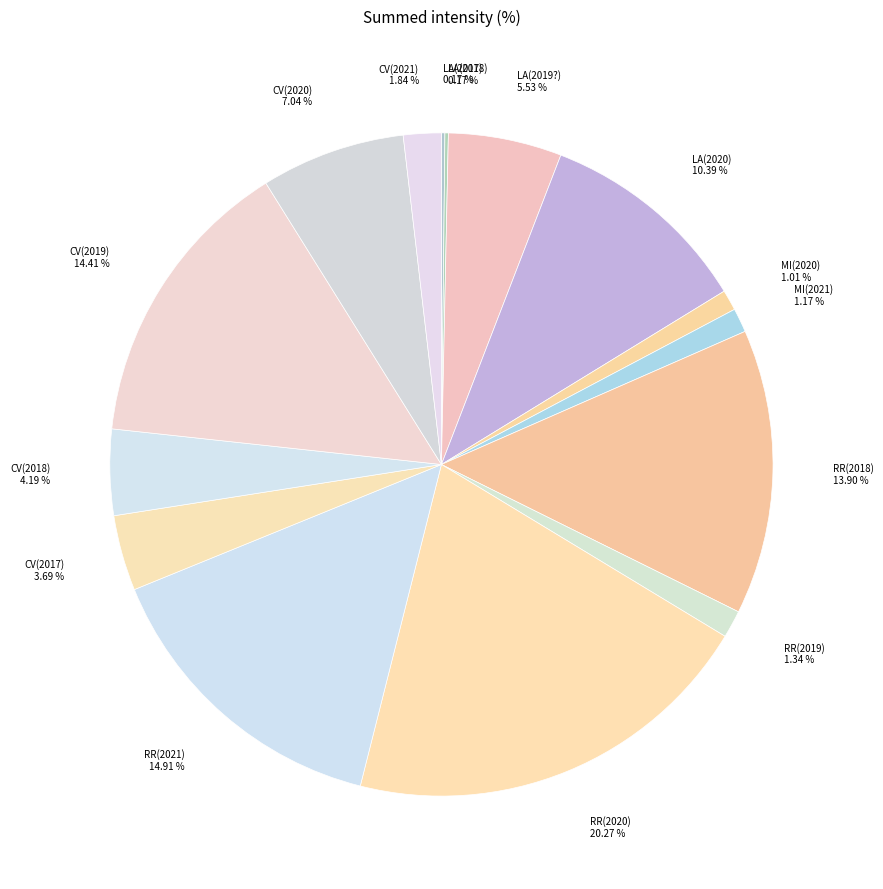

Does MI(2021) 1.17 % account for over 50% of the chart?

No